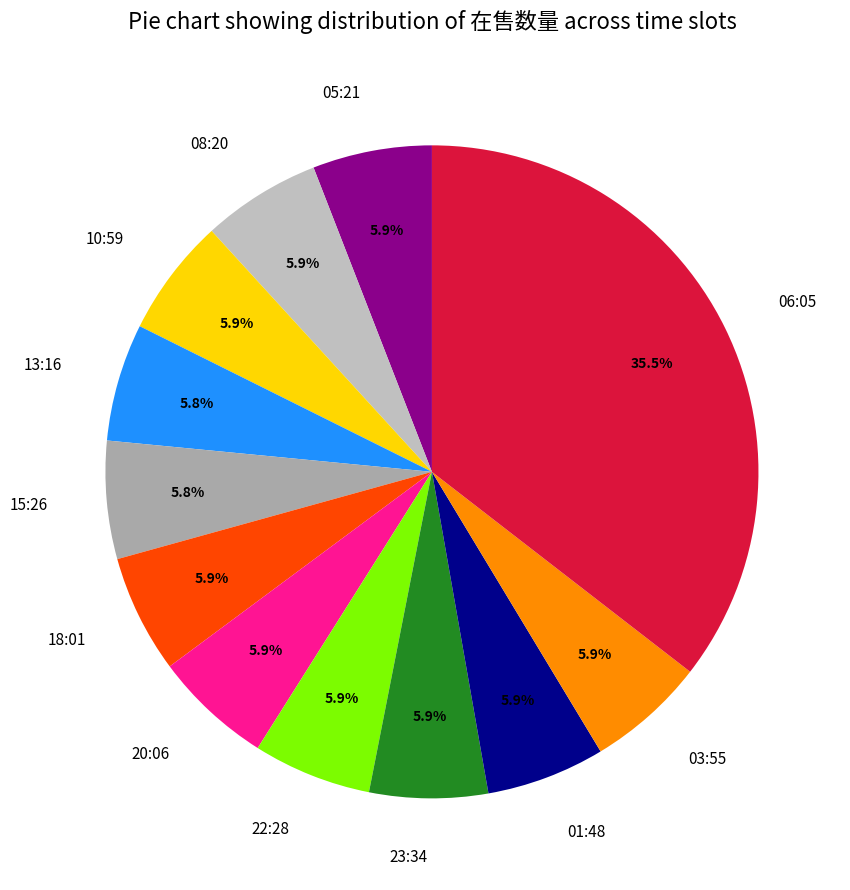

Is the sum of 01:48 and 10:59 greater than half?

No